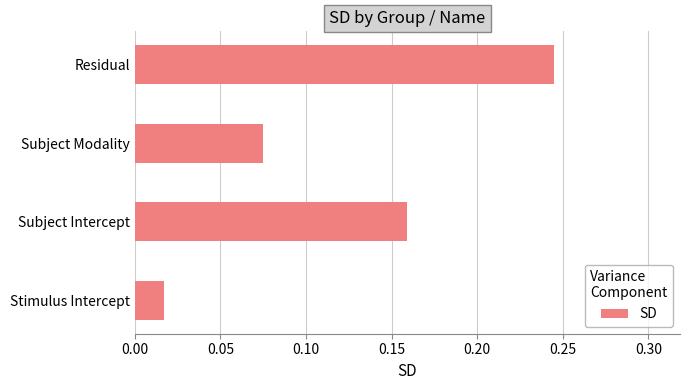

What is the change in value from Stimulus Intercept to Subject Intercept?

+0.1